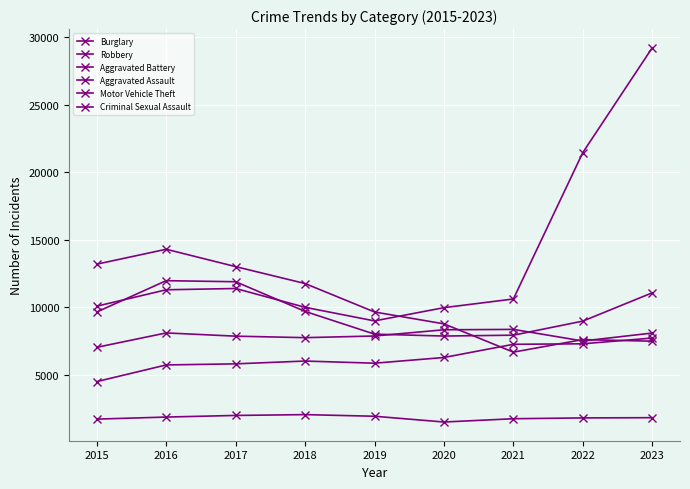

What is the maximum value for Motor Vehicle Theft?

29225